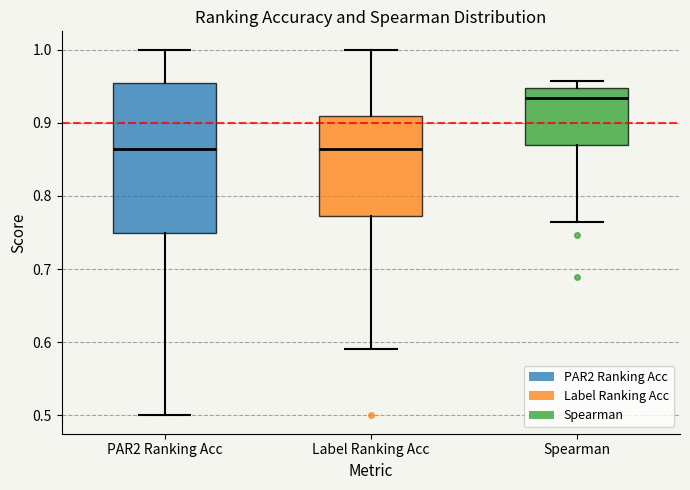

Reading left to right, transcribe this box plot: for each box, give where its median line is, the range the box spans, and where its two whiskers end, as read against the y-axis. The values are not printed on the chart, so give them approximately, as read against the axis.

PAR2 Ranking Acc: median 0.86, box 0.75 to 0.95, whiskers 0.50 to 1.00
Label Ranking Acc: median 0.86, box 0.77 to 0.91, whiskers 0.59 to 1.00
Spearman: median 0.93, box 0.87 to 0.95, whiskers 0.76 to 0.96